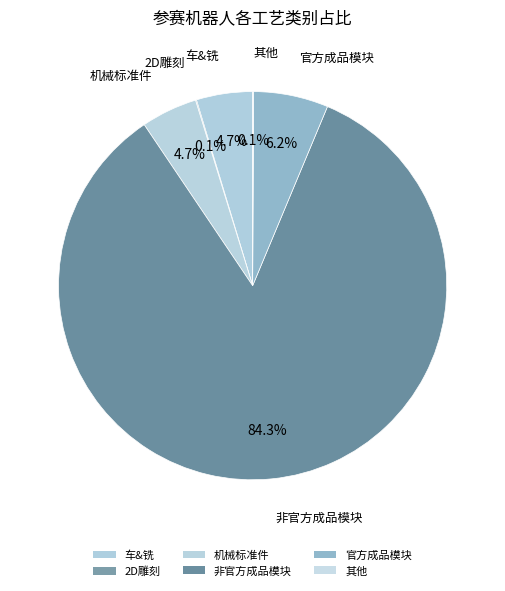

Rank the categories by value from highest to lowest.

非官方成品模块, 官方成品模块, 机械标准件, 车&铣, 2D雕刻, 其他